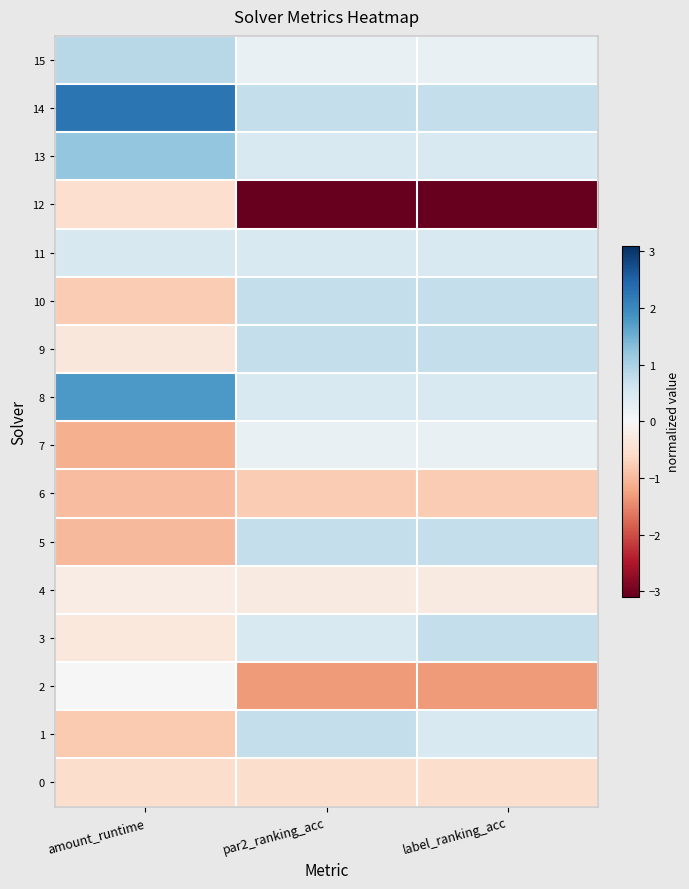

Rank the series by their maximum value, from lowest to highest.

6, 0, 12, 4, 2, 7, 11, 1, 3, 5, 9, 10, 15, 13, 8, 14